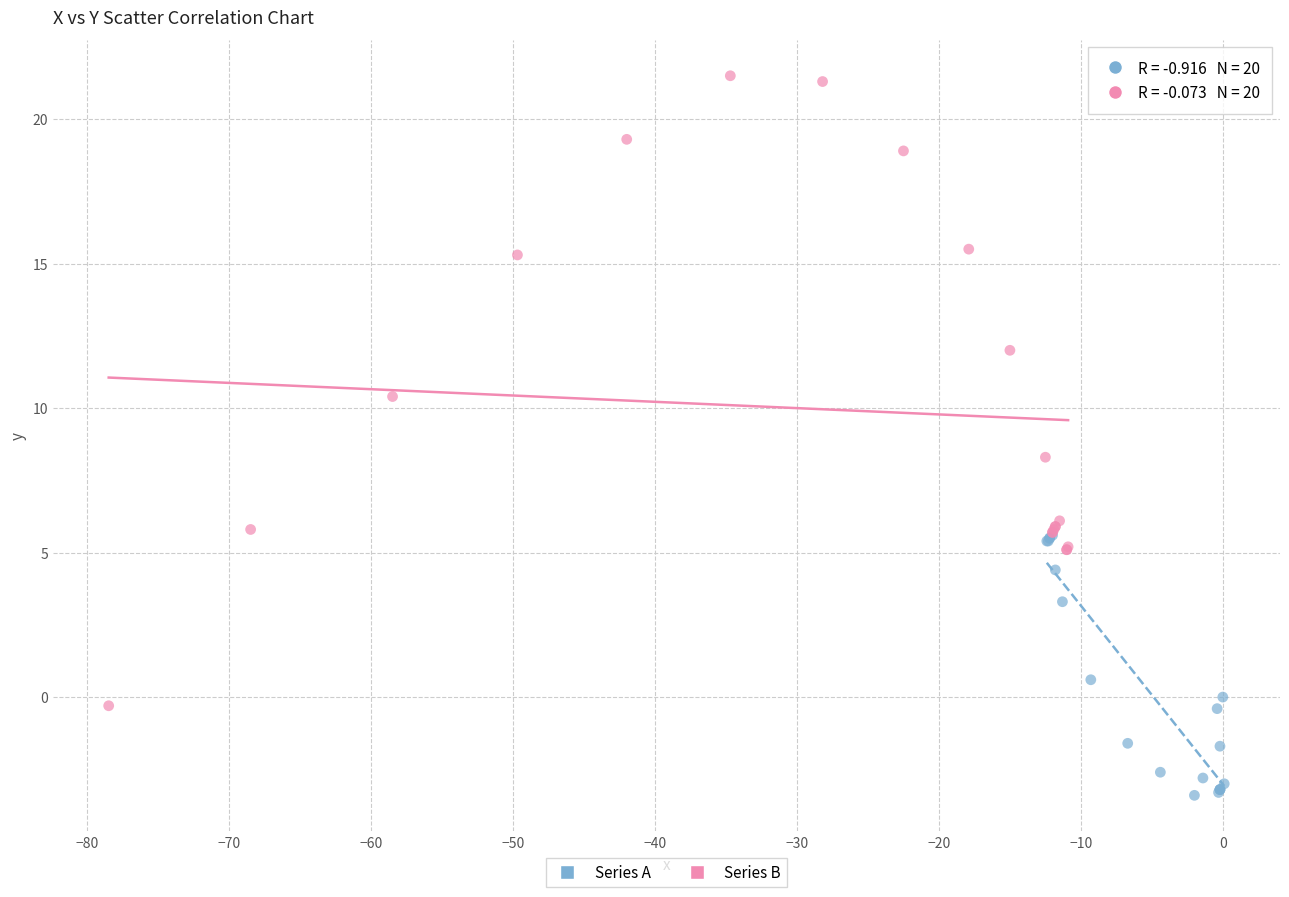

Which series has the widest spread of Y values?

Series B